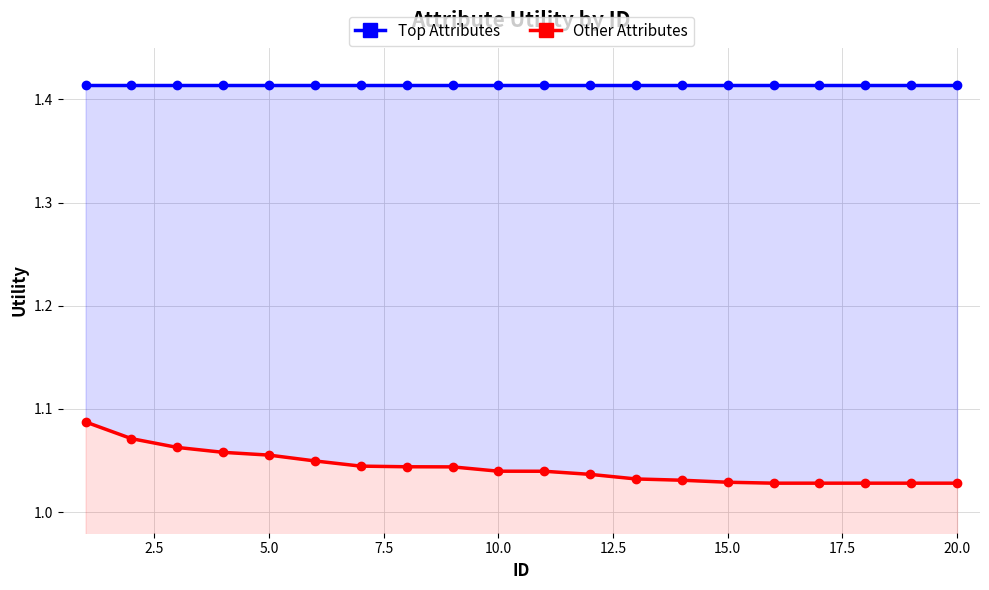

True or false: Top Attributes and Other Attributes cross at least once.

False